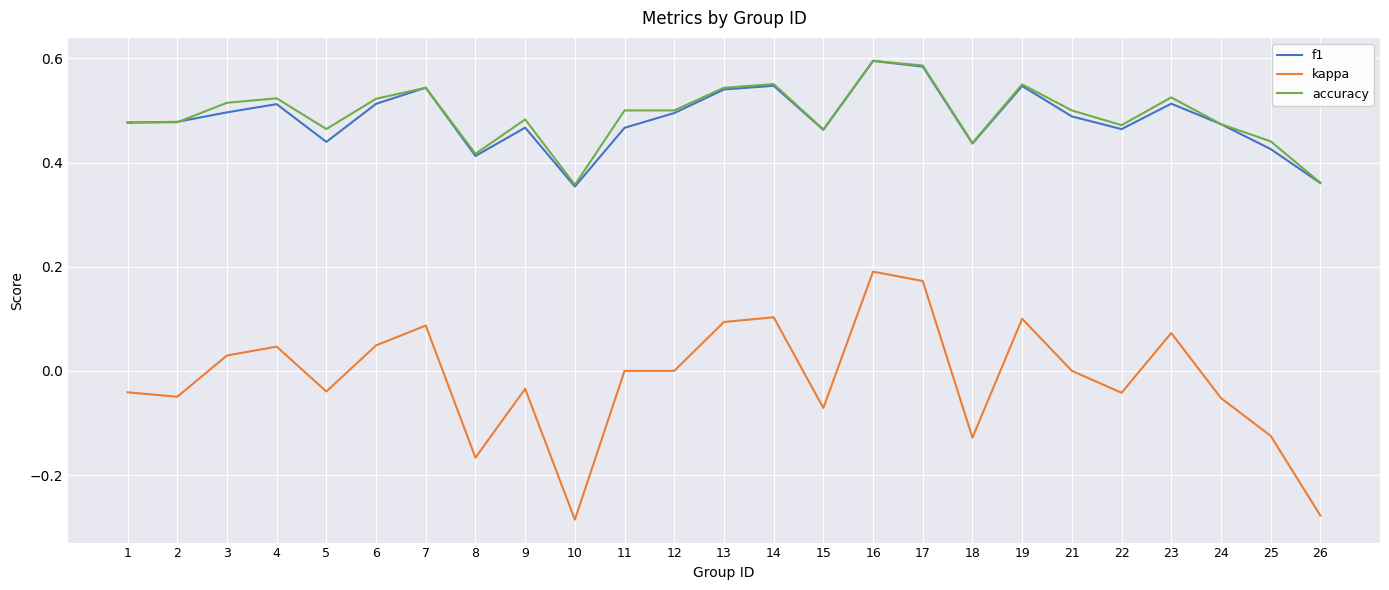

Between 1 and 6, which series saw the biggest shift?

kappa